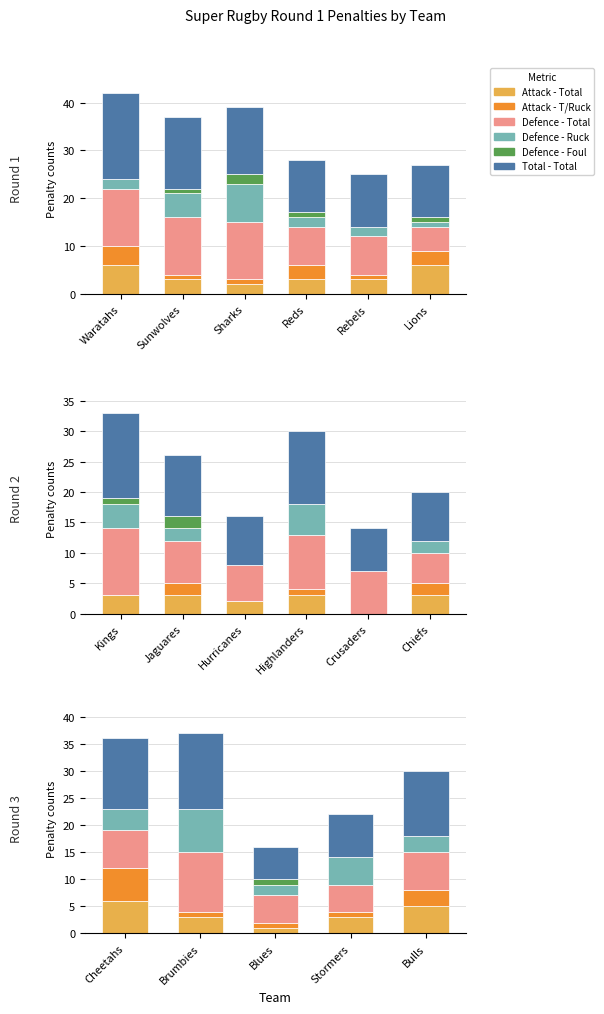

Rank the series by their maximum value, from highest to lowest.

Total - Total, Defence - Total, Defence - Ruck, Attack - Total, Attack - T/Ruck, Defence - Foul